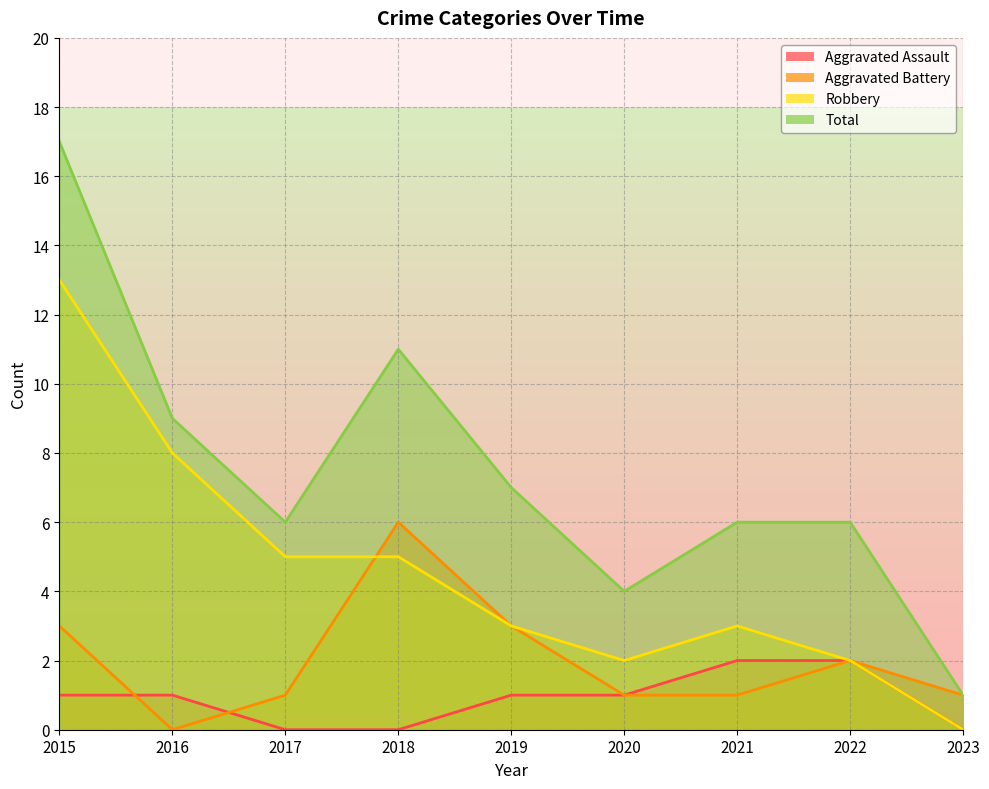

Where is Total nearest to the value 9?

2016